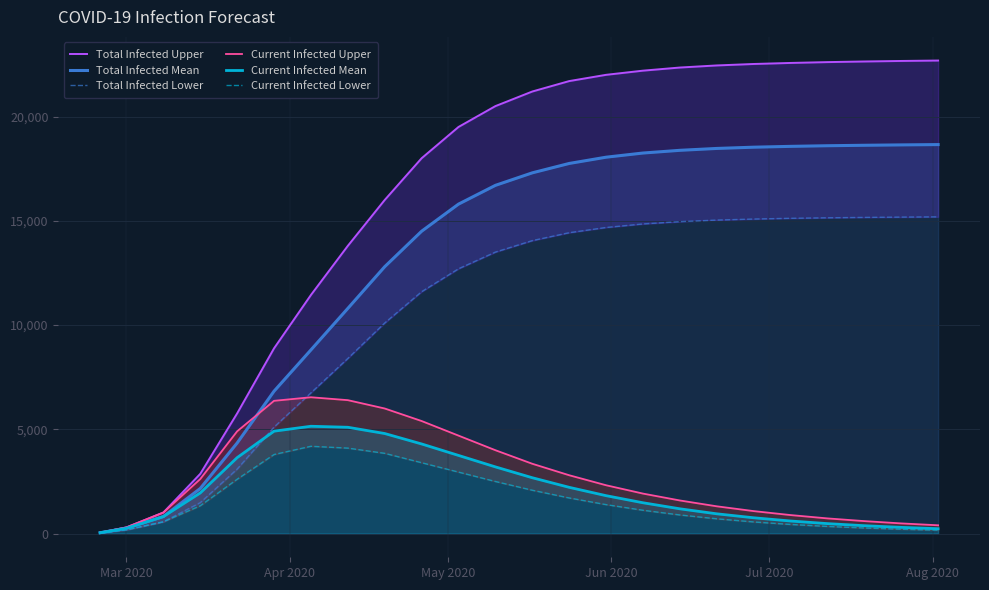

What is the maximum value for Current Infected Mean?

5148